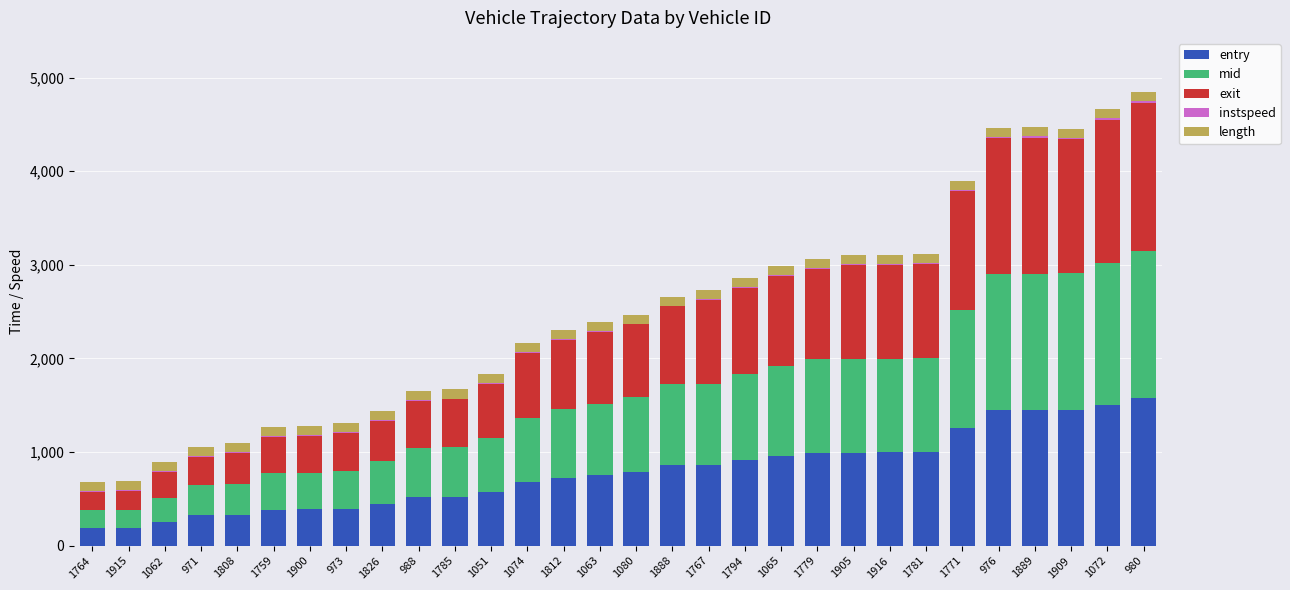

Are the bars horizontal?

No